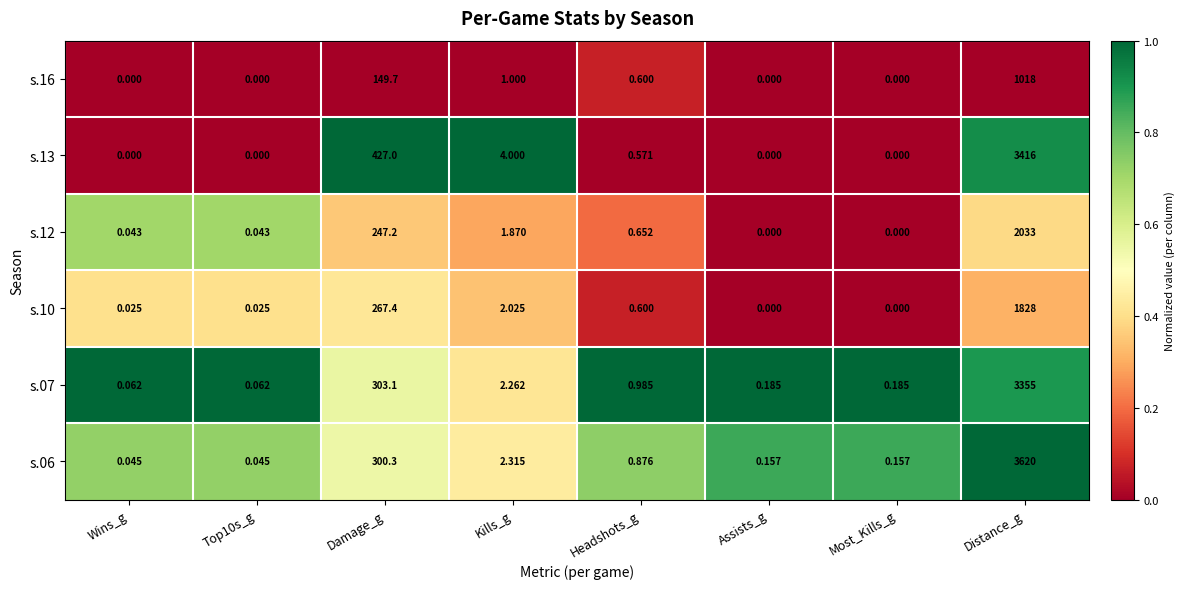

Which label corresponds to the largest value in the chart?

Distance_g